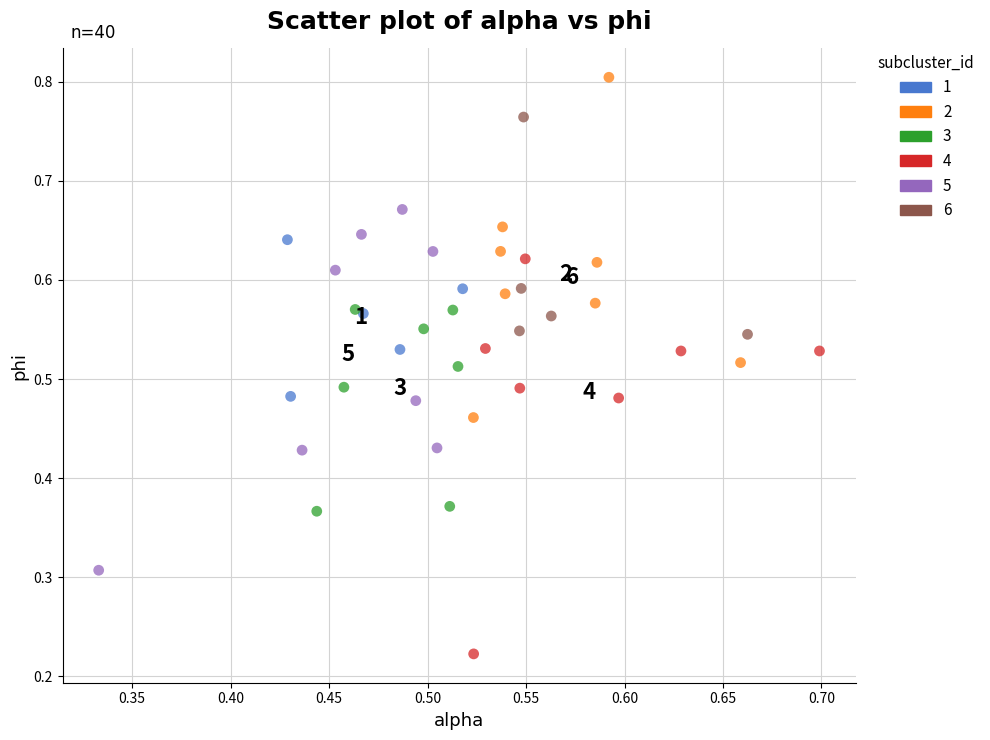

Which series reaches the minimum Y coordinate?

4